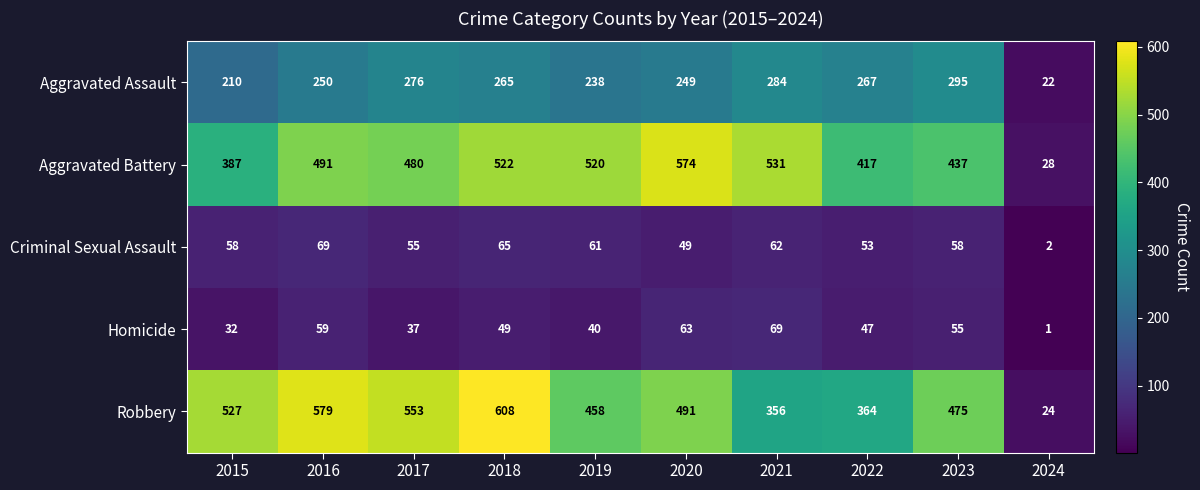

At how many categories does at least one series exceed 279?

9